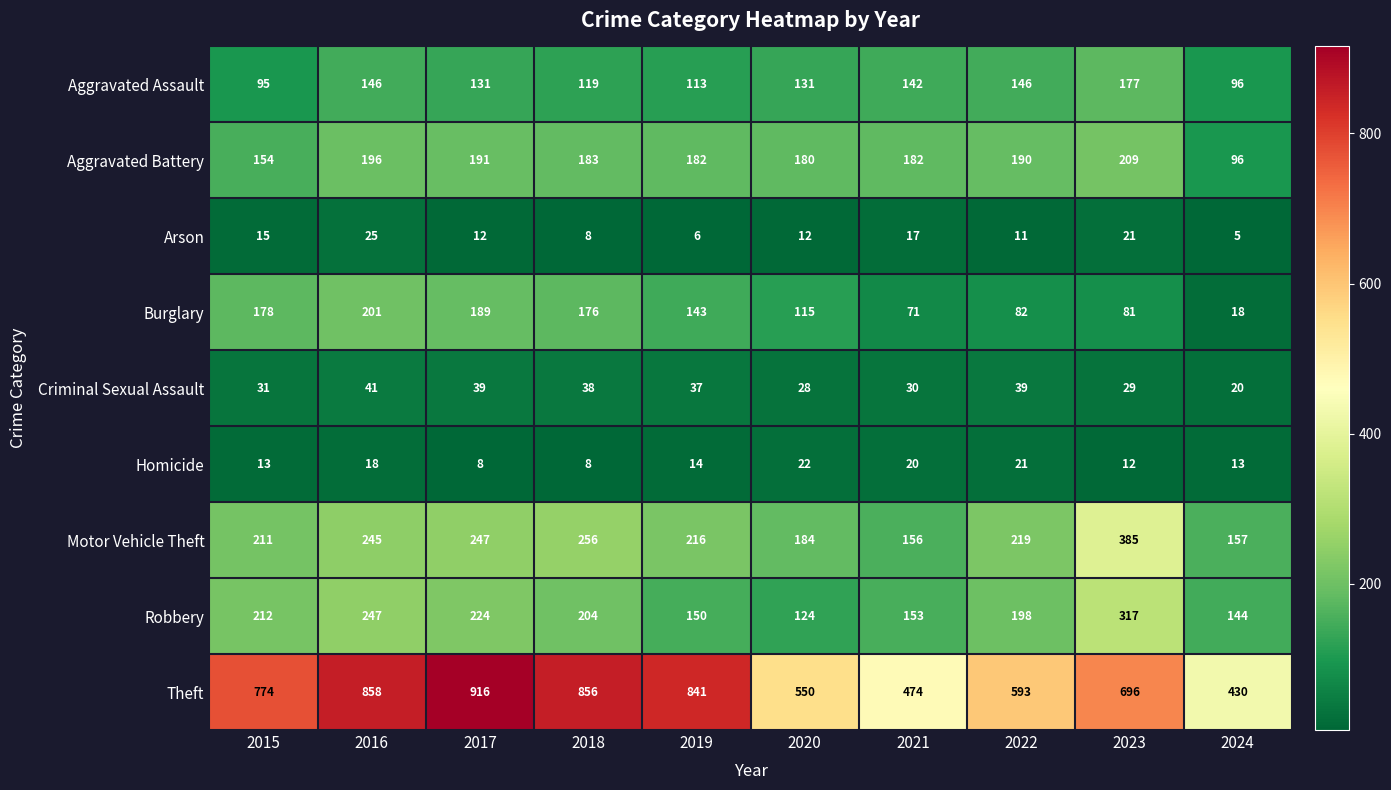

At which category is the sum across all series the highest?

2016